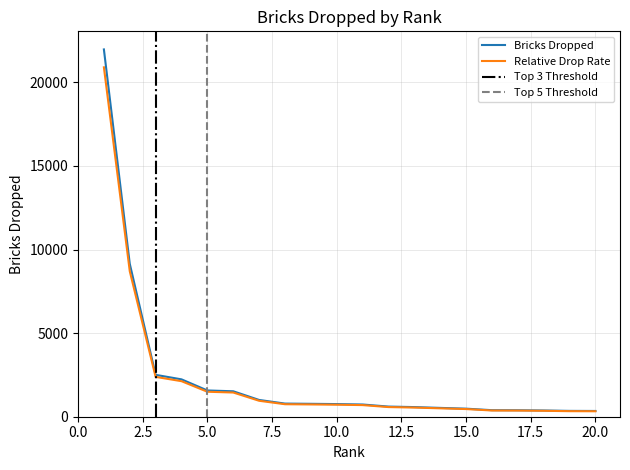

True or false: there are more than 0 points higher than both neighbors.

False